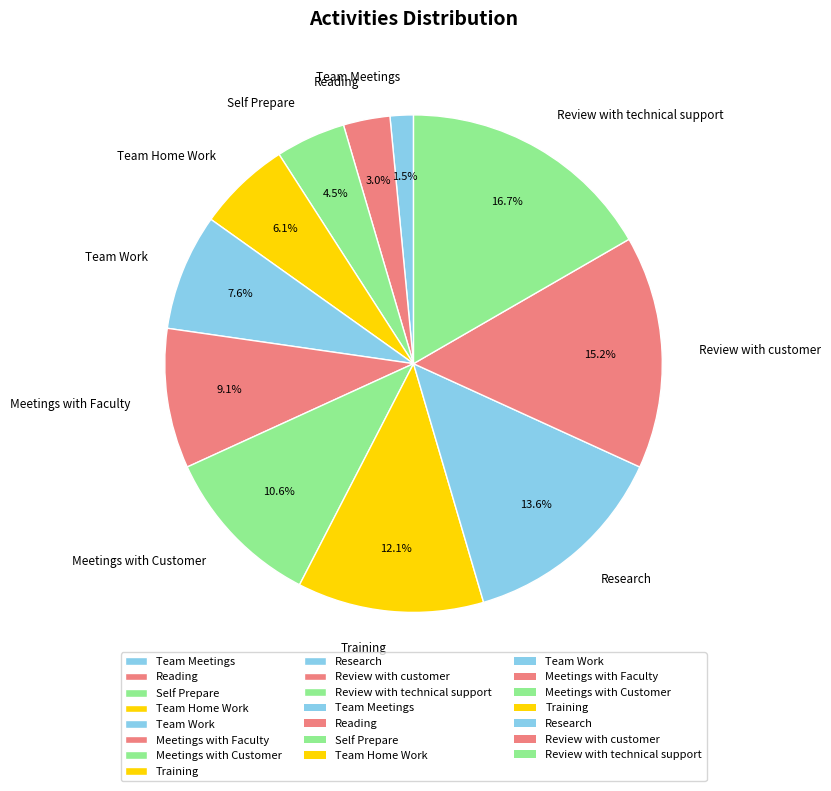

How many slices are in this pie chart?

11